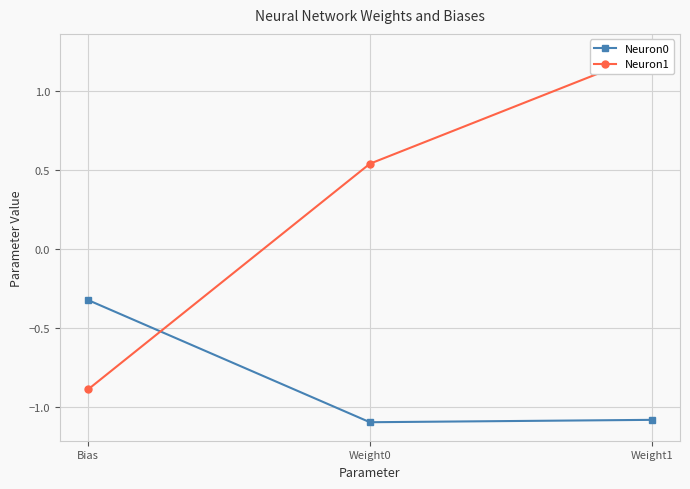

What is the minimum value shown in the chart?

-1.1